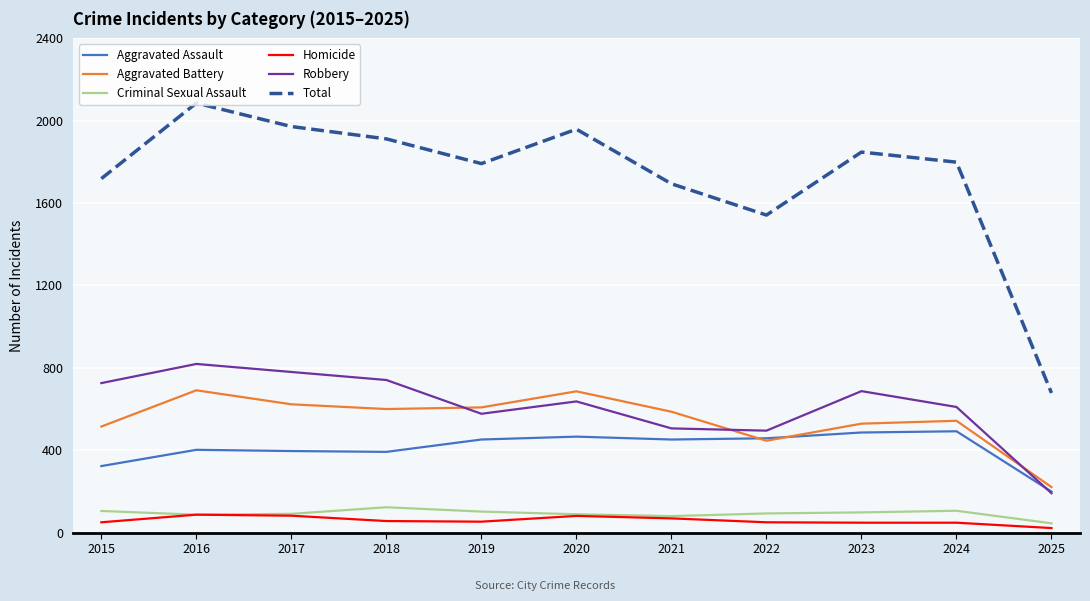

What is the approximate value of Aggravated Assault at 2017, to the nearest 50?

400